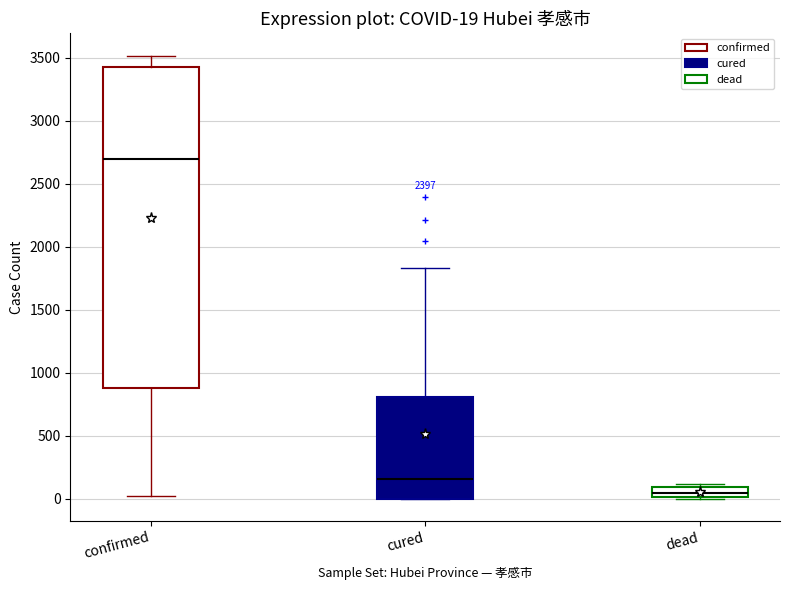

Comparing the boxes themselves (not the whiskers), which one is the tallest?

confirmed